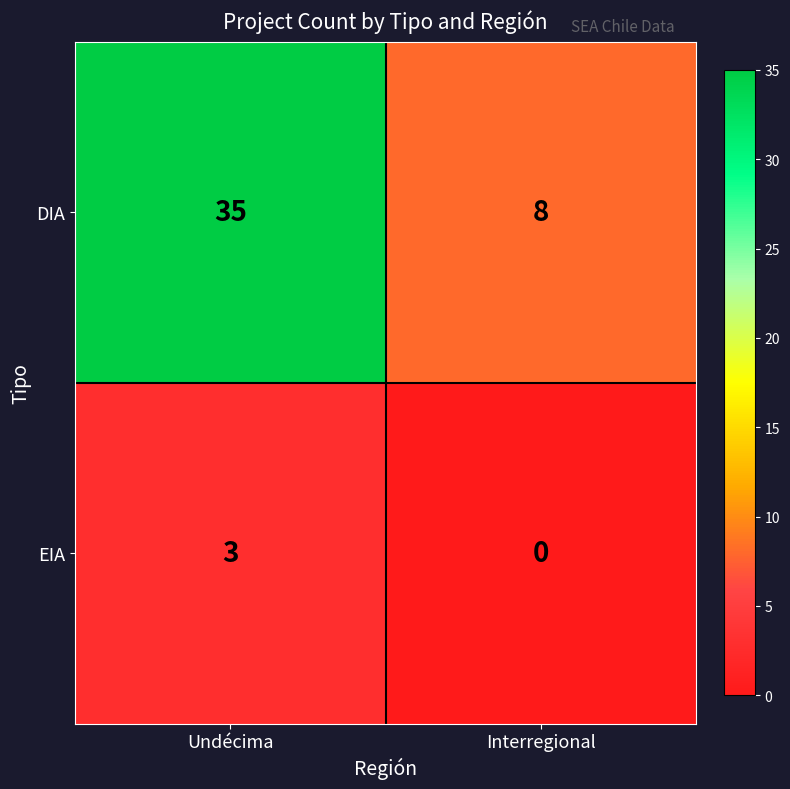

True or false: EIA has a value of -2 at Interregional.

False